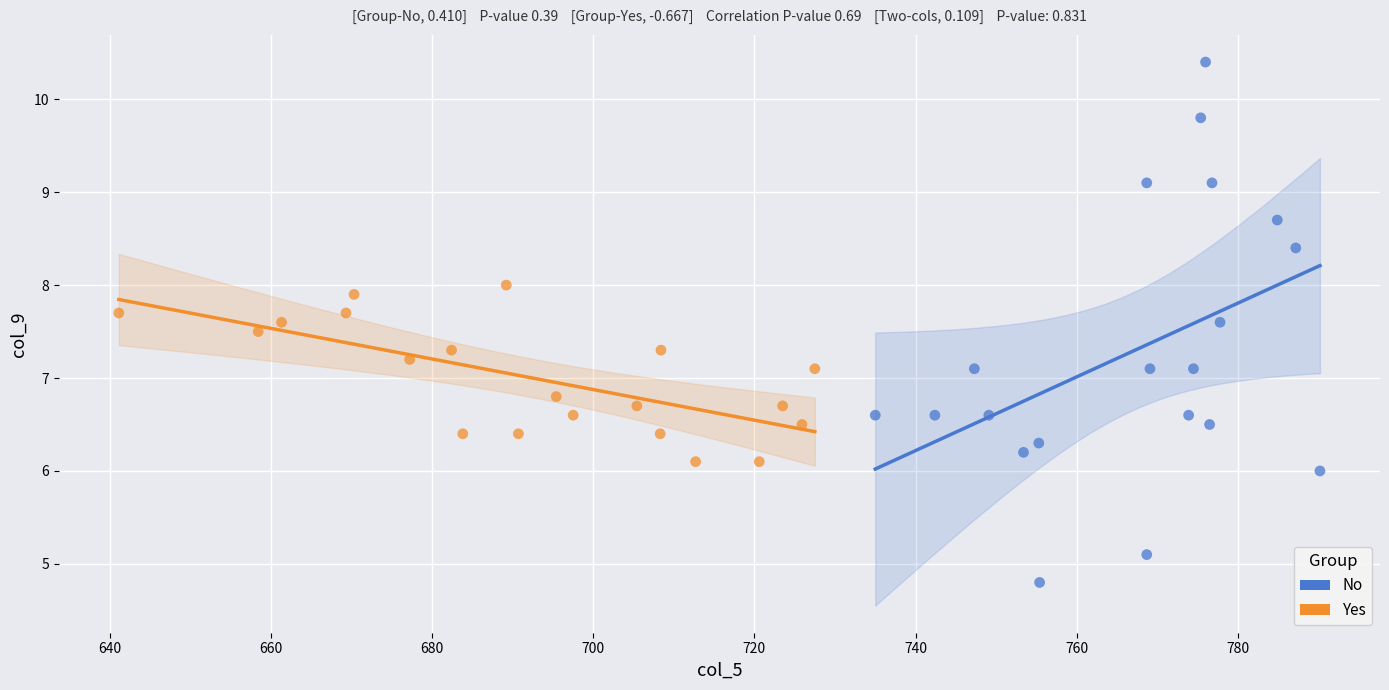

Which series has the widest spread of Y values?

No